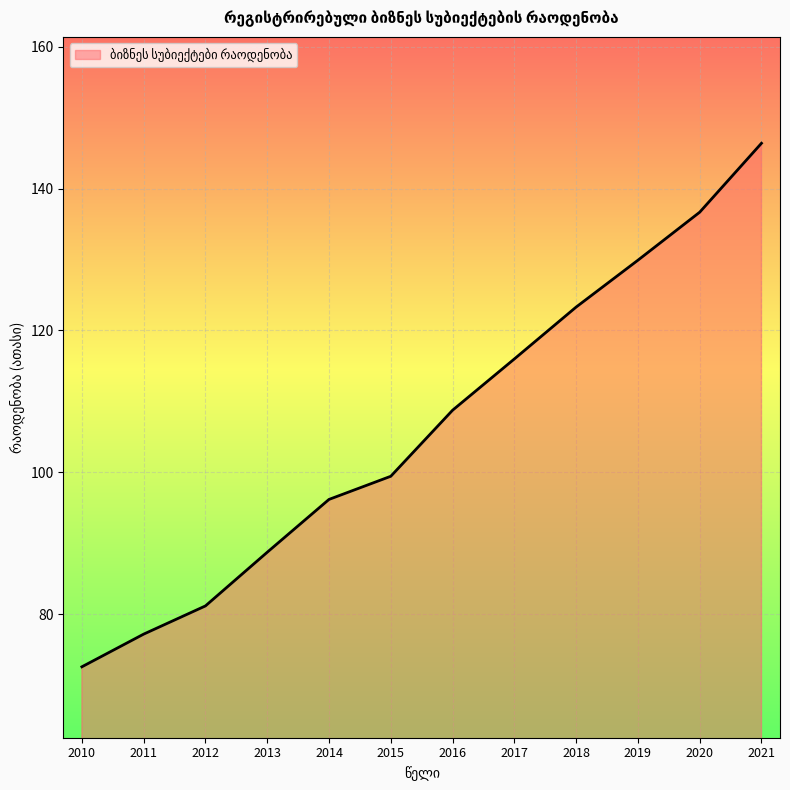

Reading left to right, transcribe all the data shown in this chart.

72.6	77.2	81.1	88.7	96.2	99.4	108.7	116.0	123.3	129.9	136.7	146.4